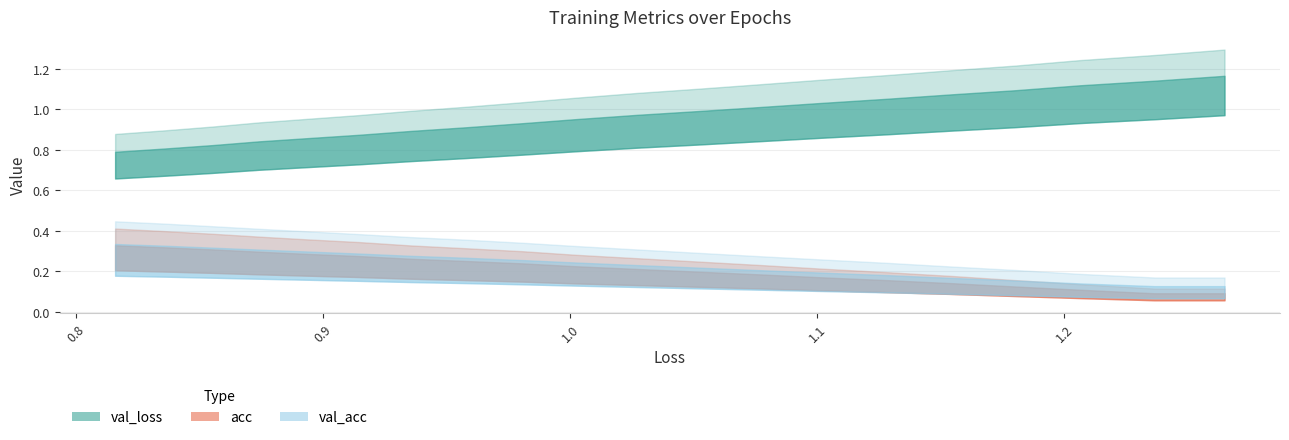

The value of val_acc at 0 is 0.2. True or false?

True